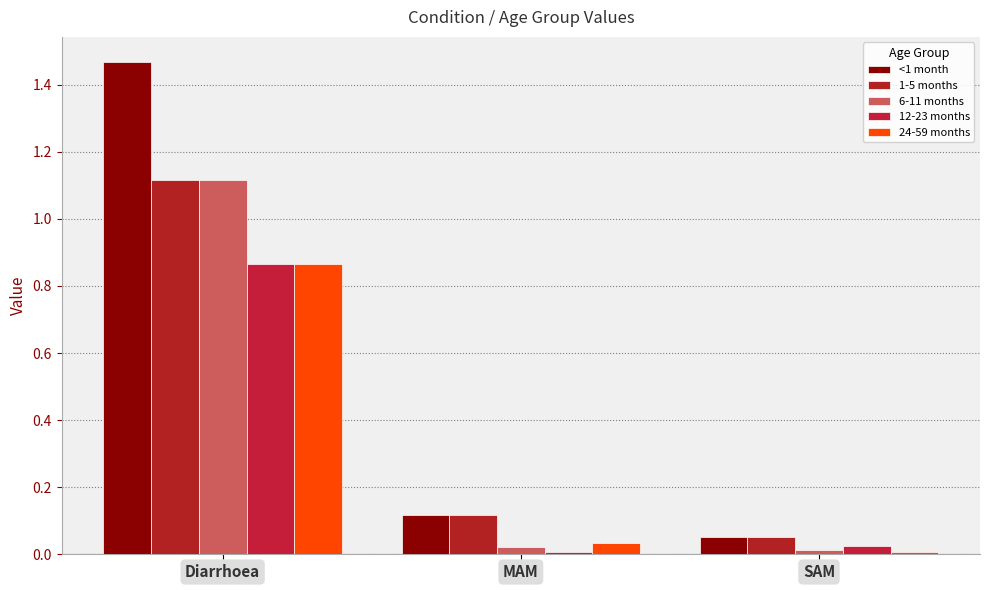

Is it true that <1 month equals 0.2 at MAM?

False